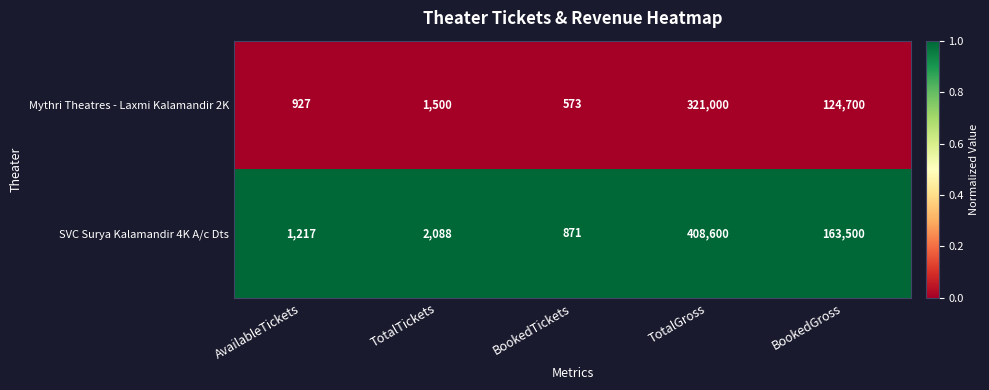

Rank the series by their average value, from highest to lowest.

SVC Surya Kalamandir 4K A/c Dts, Mythri Theatres - Laxmi Kalamandir 2K